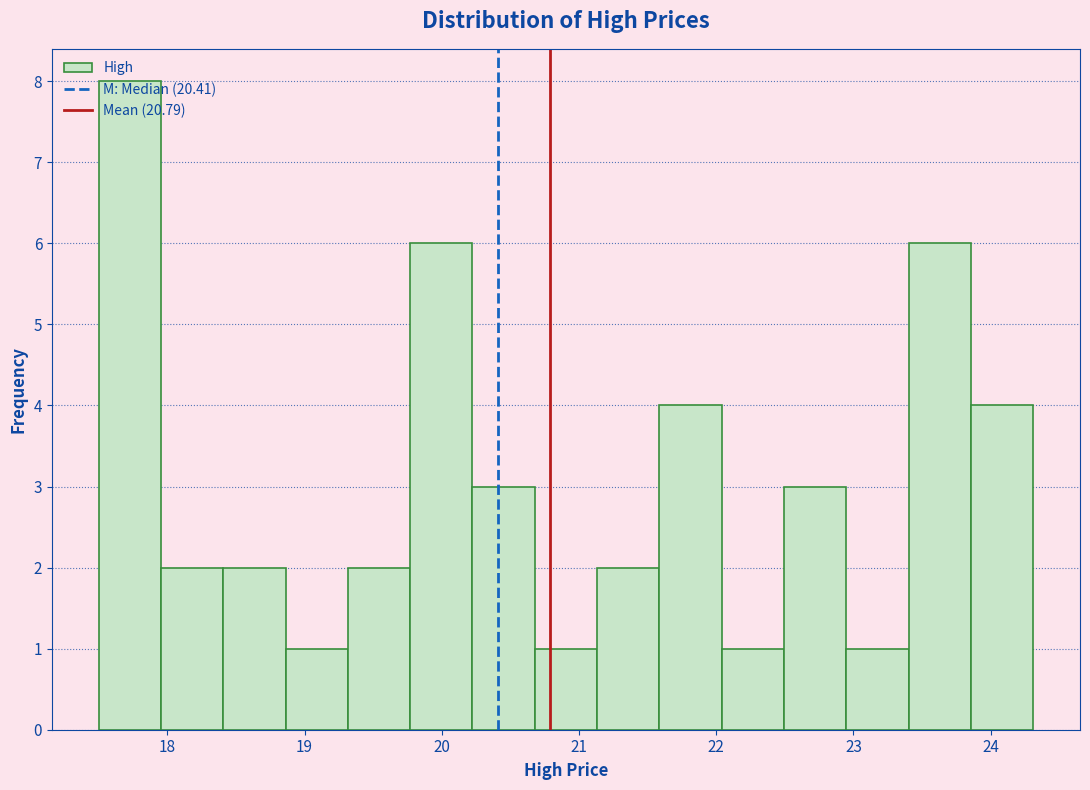

What is the height of the bar covering 22.0 to 22.5 on the x-axis? Neither the bar edges nor the heights are printed on the chart, so give them approximately, as read against the axes.

1